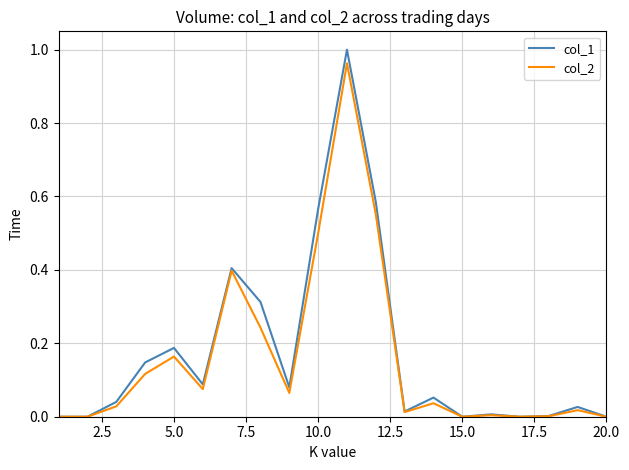

True or false: col_2 and col_1 cross at least once.

False